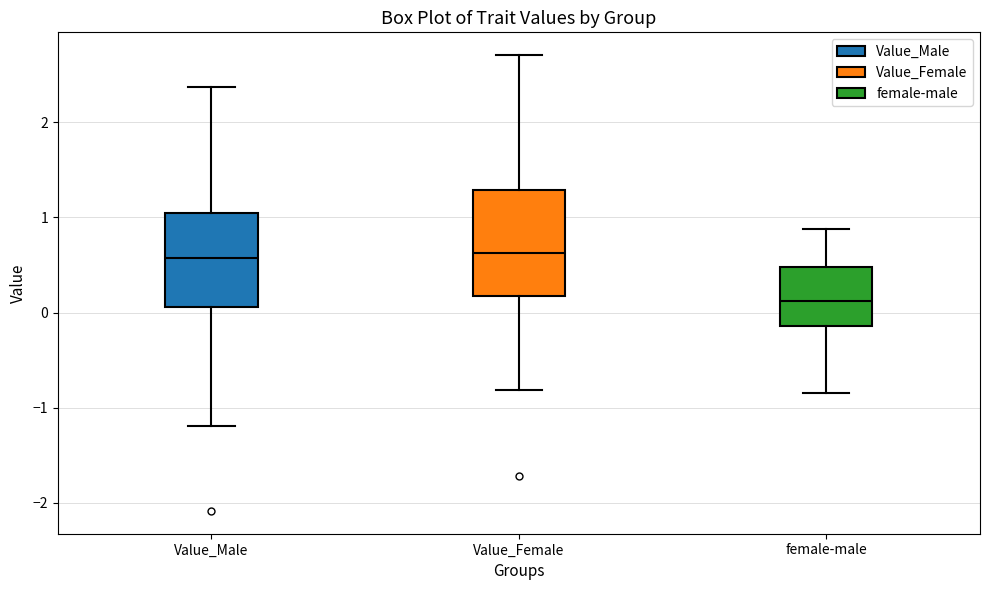

Comparing the boxes themselves (not the whiskers), which one is the tallest?

Value_Female